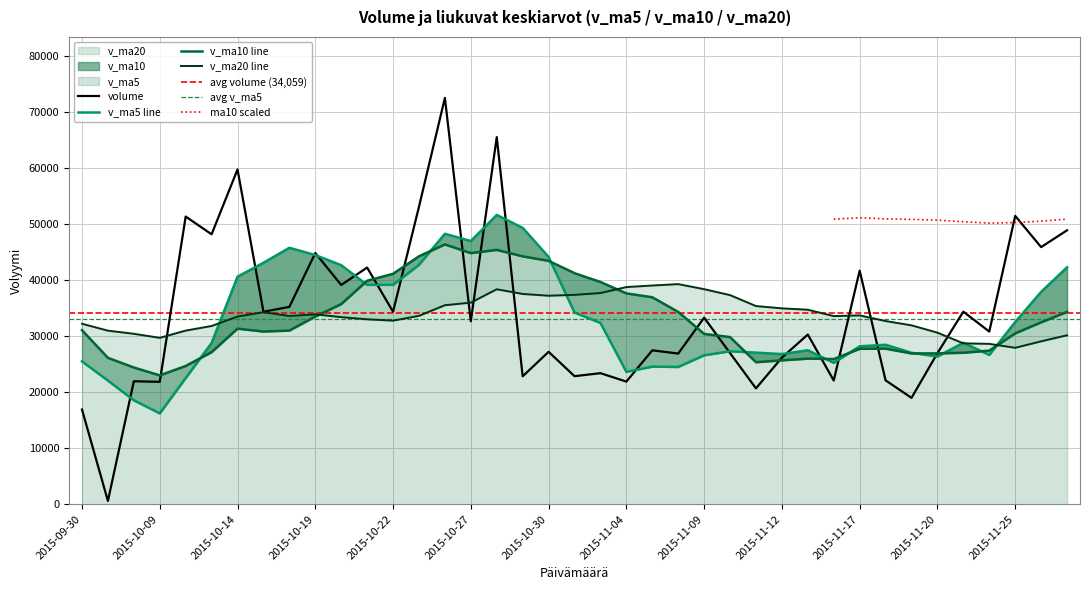

Is the value of v_ma5 at 28 greater than the value of v_ma10 at 20?

No